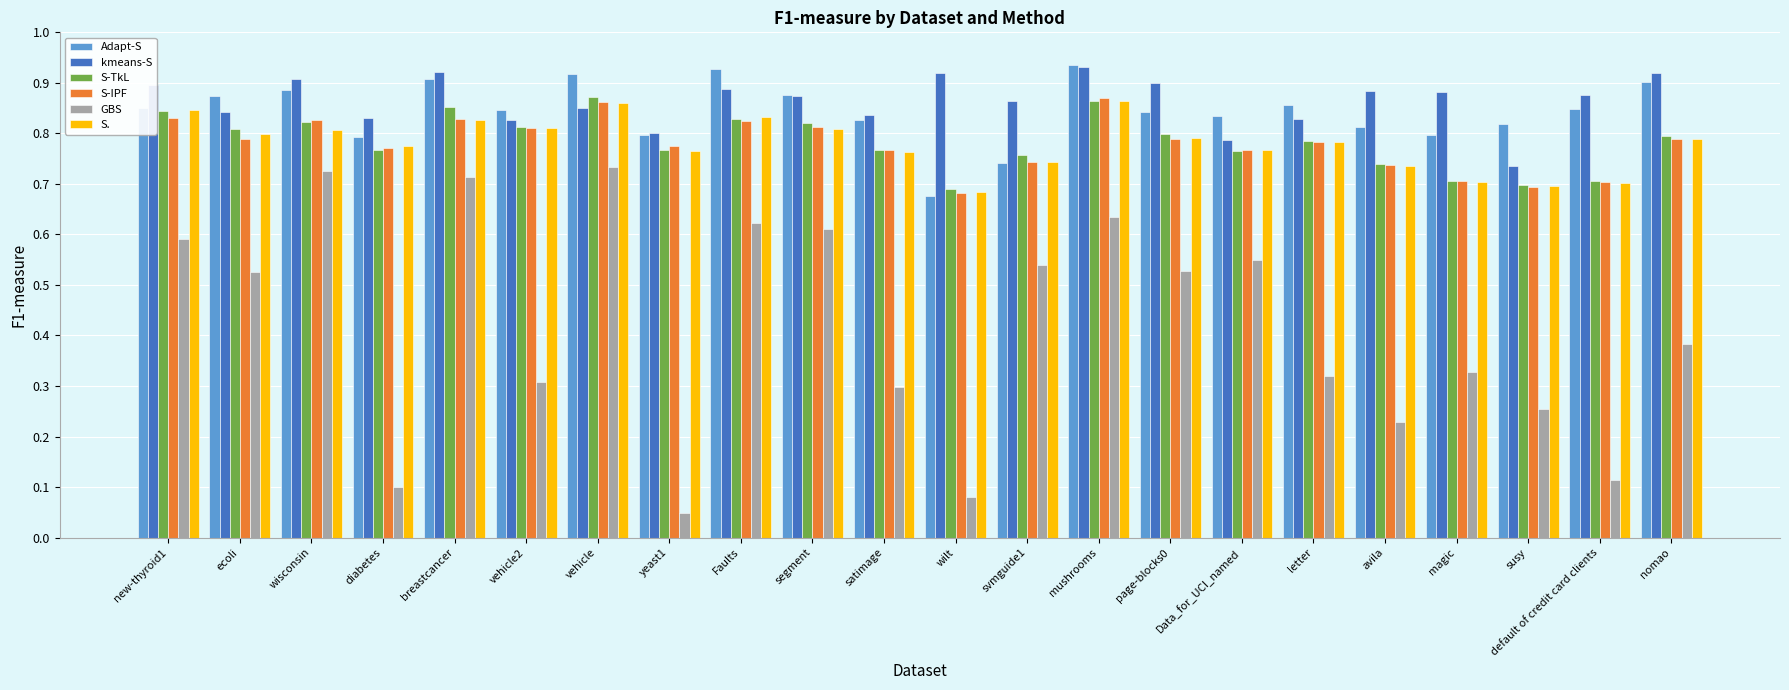

What position from the left is ecoli?

2